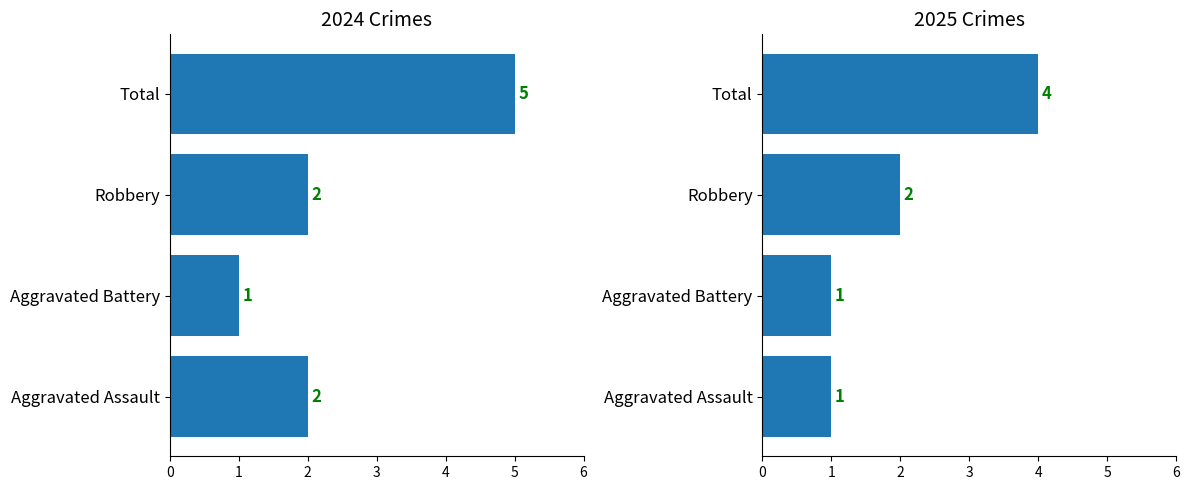

At how many categories does at least one series exceed 1?

3